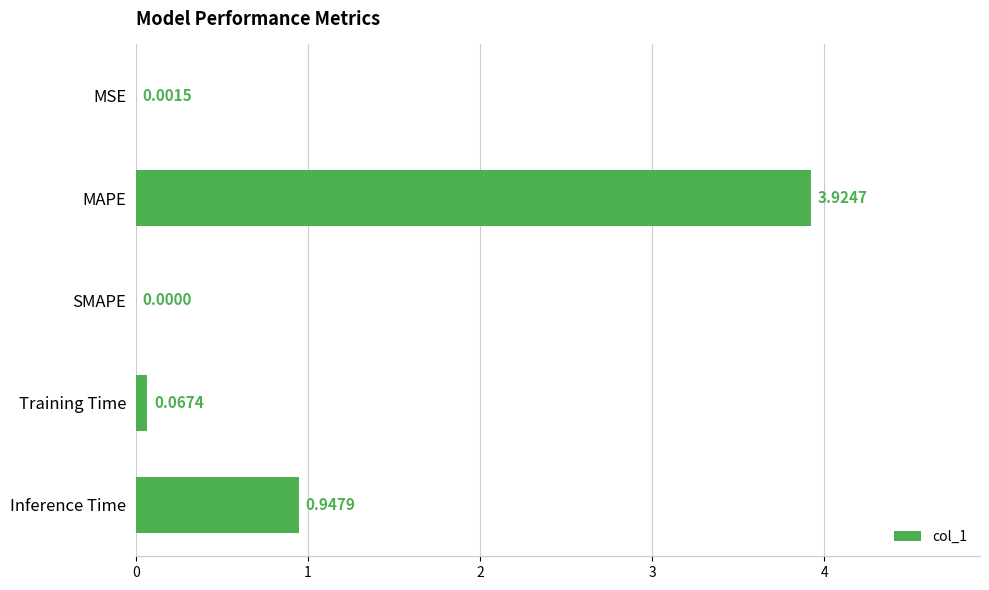

What is the sum of all values?

4.9